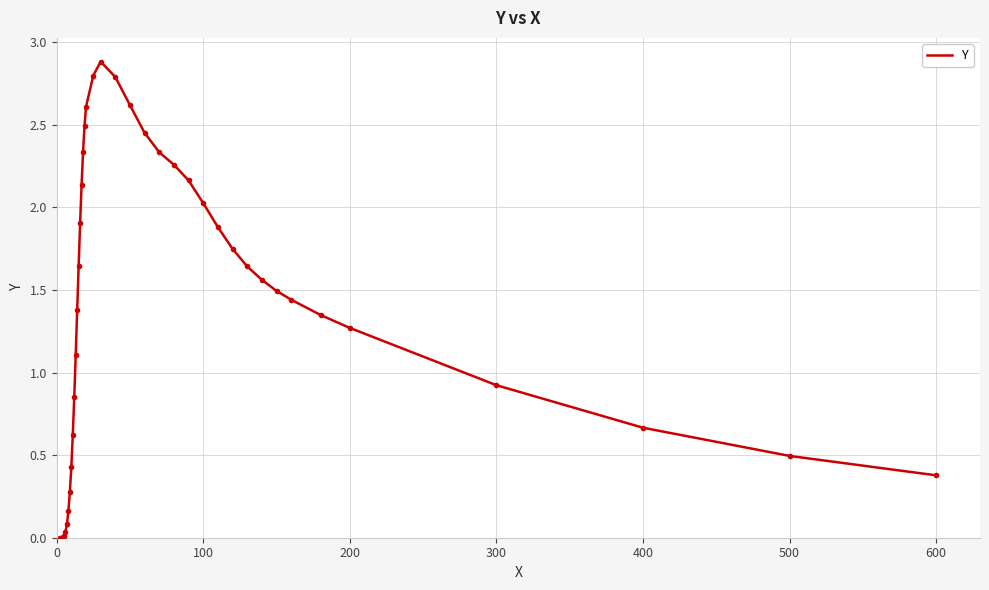

What is the maximum value shown in the chart?

2.9